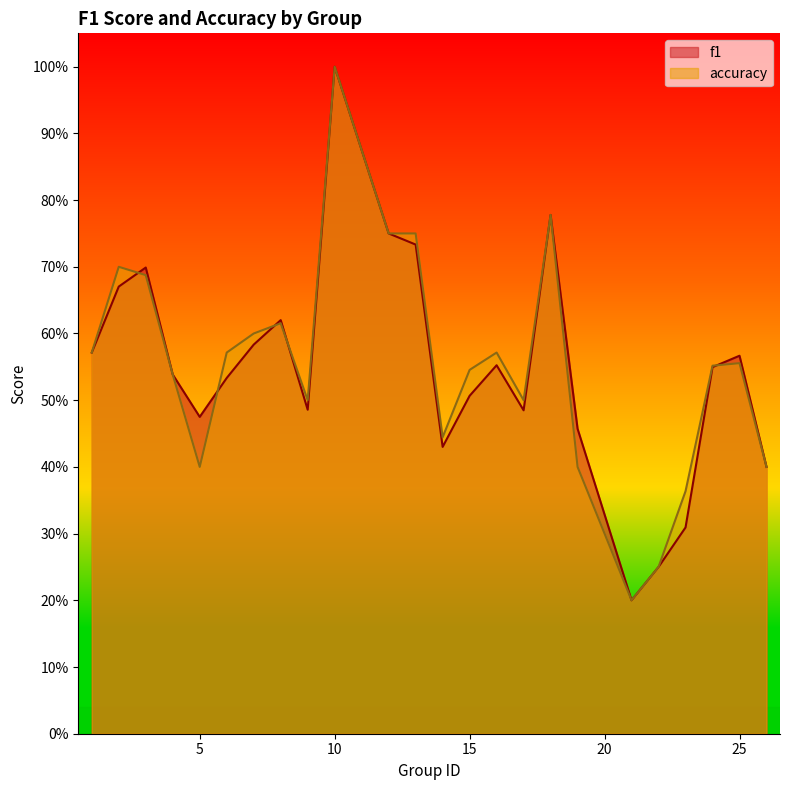

At which category is the sum across all series the highest?

10